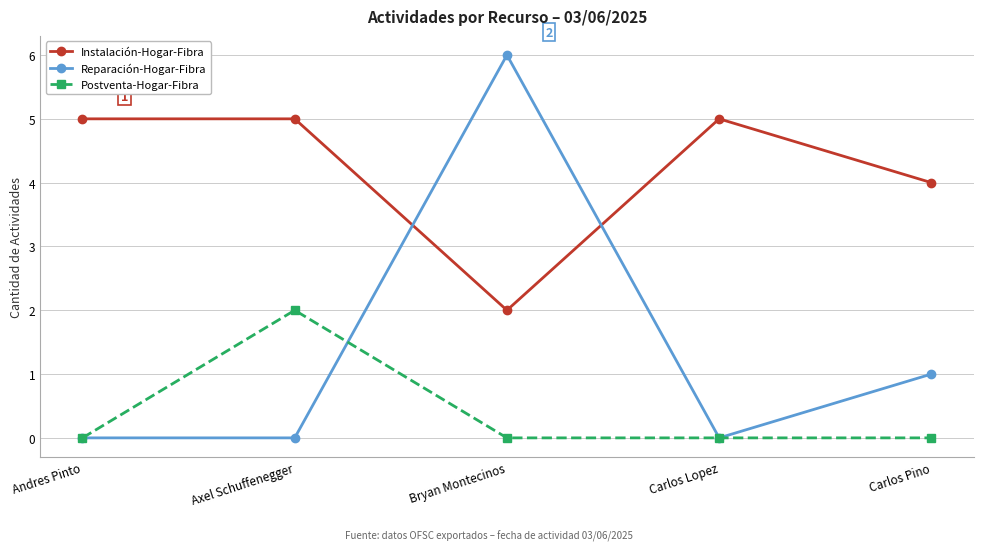

List the series in order of their peak value, lowest first.

Postventa-Hogar-Fibra, Instalación-Hogar-Fibra, Reparación-Hogar-Fibra